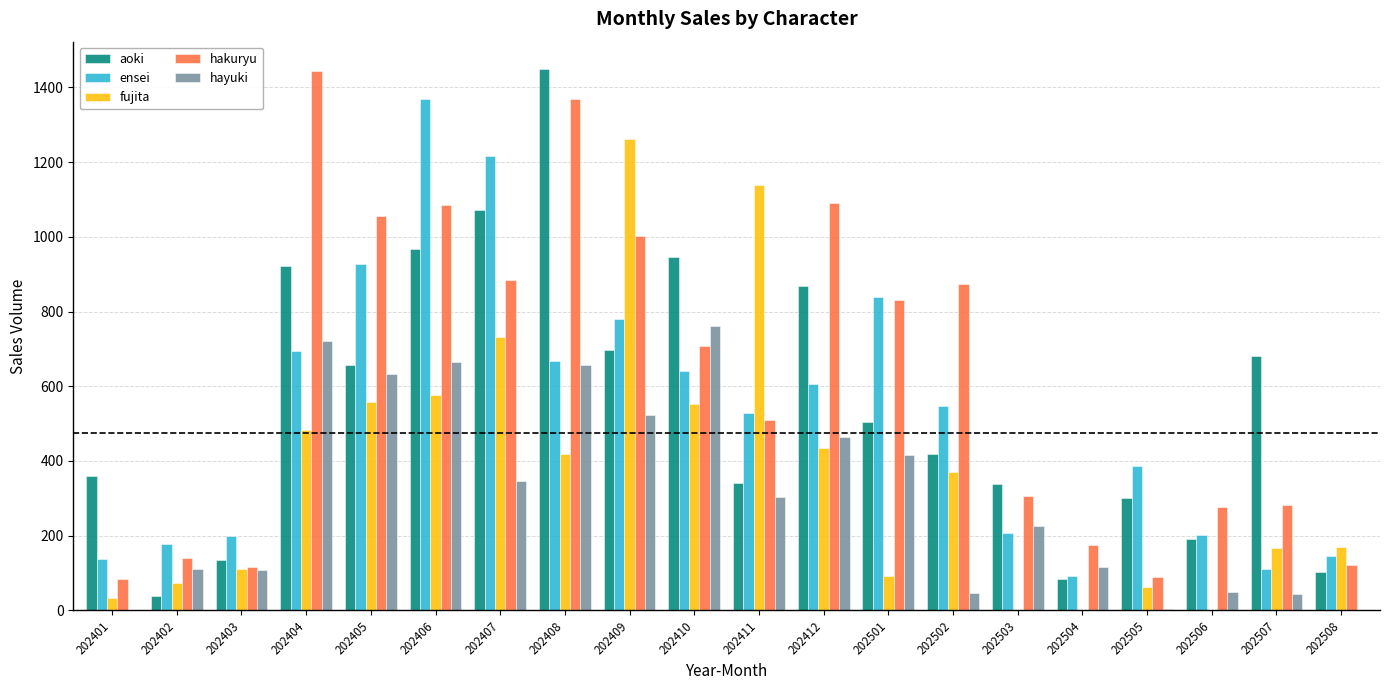

The hayuki series shows 4 at 202505. True or false?

True